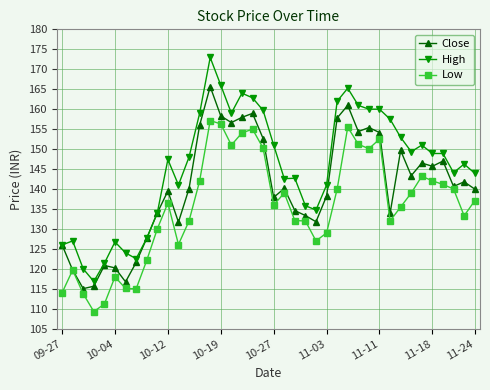

What is the average value of the High series?

145.6